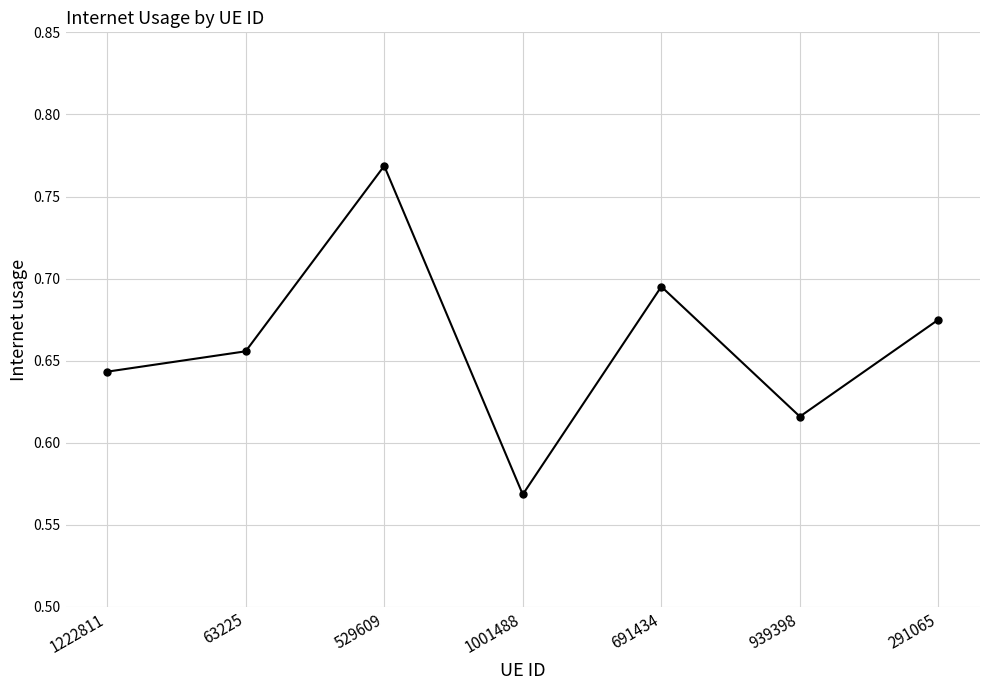

True or false: the data shows 1.2 at 291065.

False